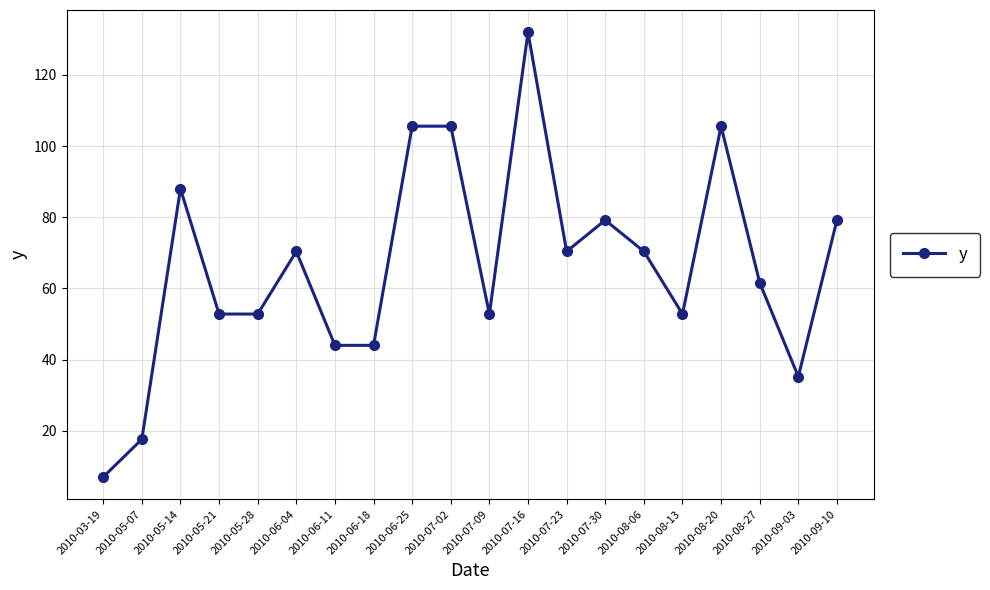

What is the sum of the values at 2010-07-09 and 2010-08-06?

123.2